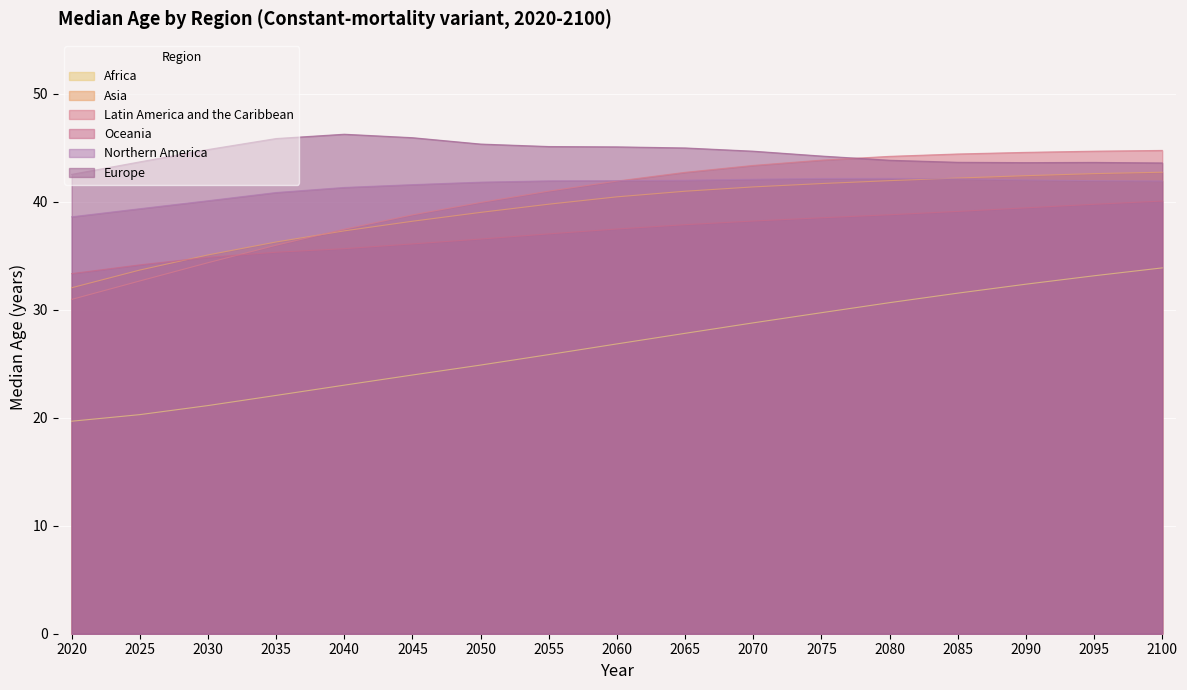

True or false: Asia and Europe cross at least once.

False